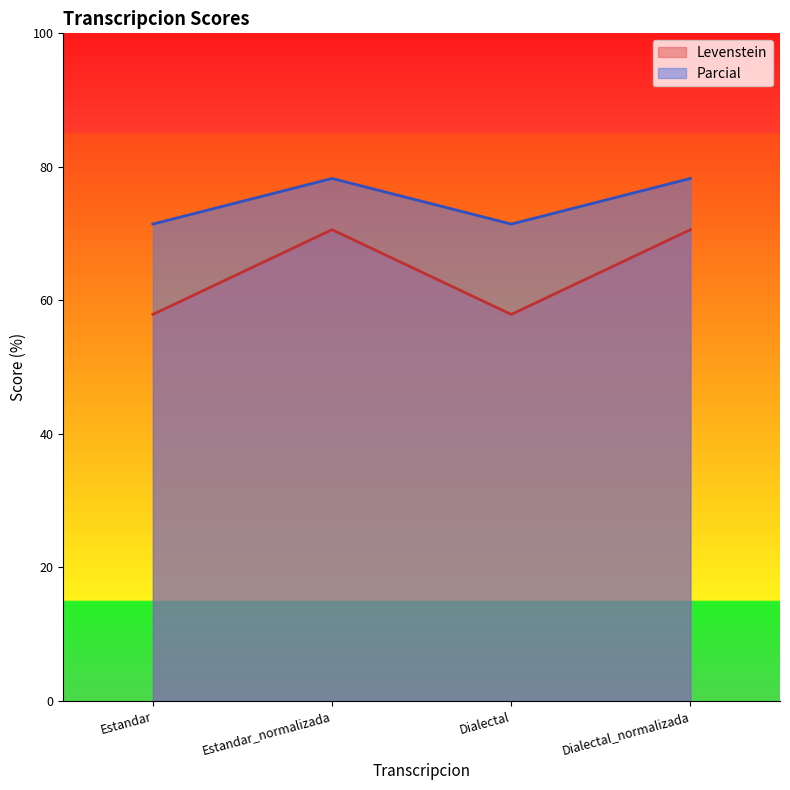

What is the label of the 2nd point from the left?

Estandar_normalizada